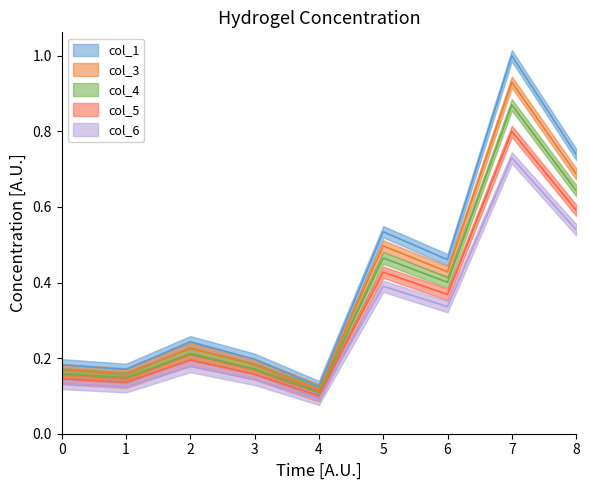

Is the value of hydrogel_3 at 5 greater than the value of hydrogel_1 at 6?

No